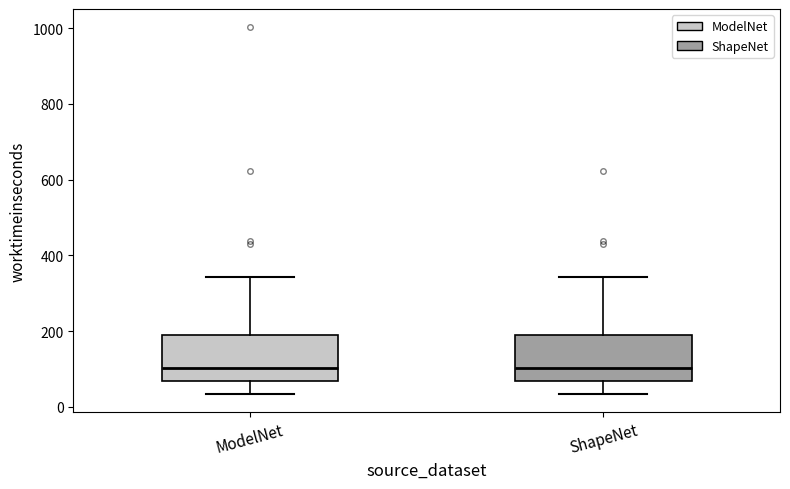

Reading left to right, transcribe this box plot: for each box, give where its median line is, the range the box spans, and where its two whiskers end, as read against the y-axis. The values are not printed on the chart, so give them approximately, as read against the axis.

ModelNet: median 100, box 60 to 180, whiskers 40 to 340
ShapeNet: median 100, box 60 to 180, whiskers 40 to 340